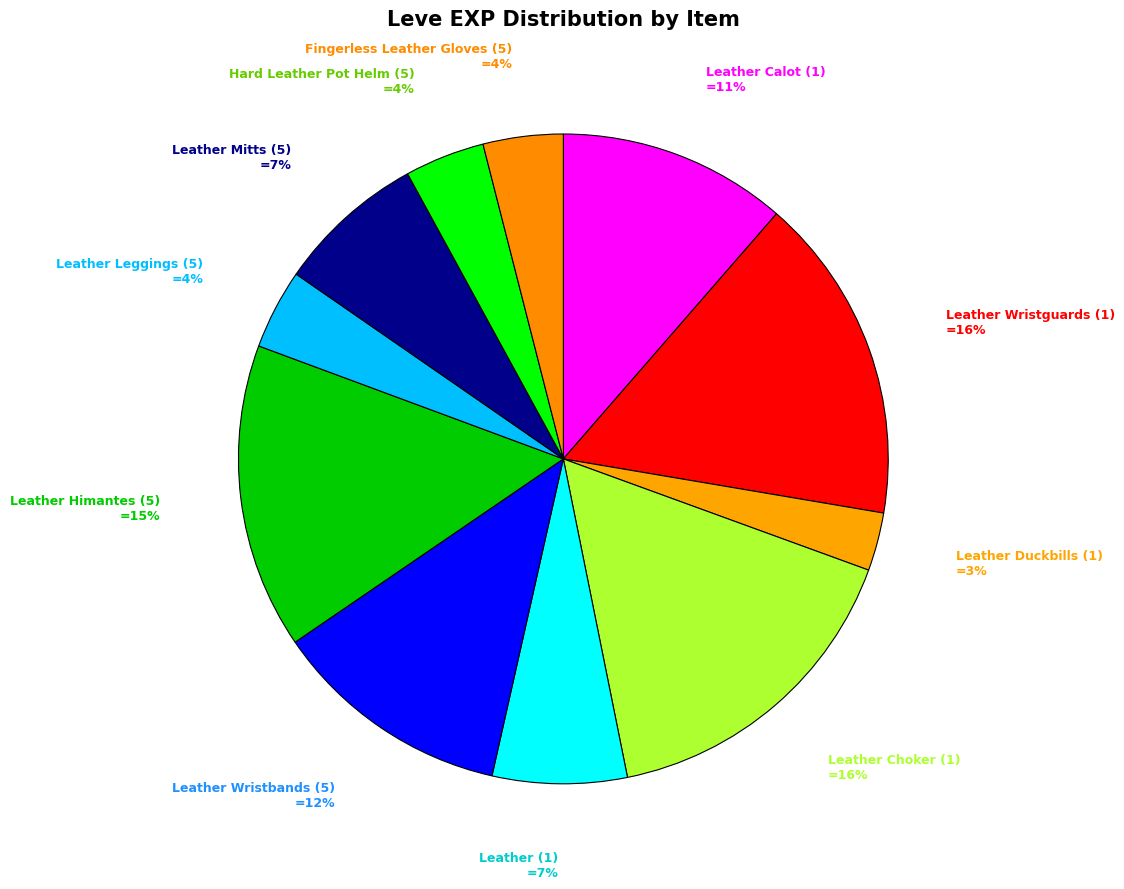

To the nearest percent, what is the difference between the Leather Wristbands (5) and Leather Wristguards (1) slice percentages?

4%